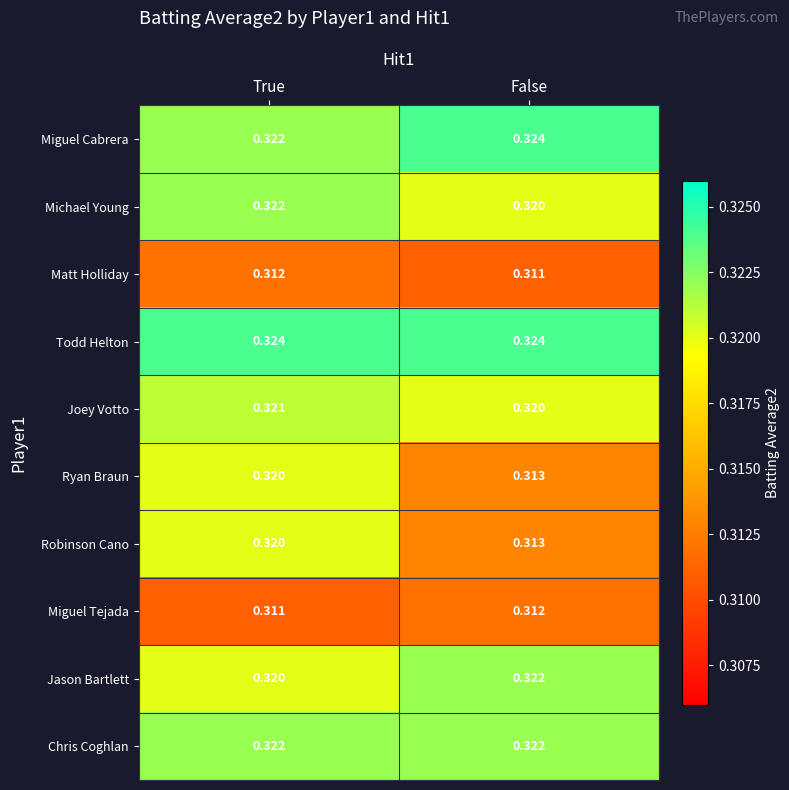

List the labels in order of Jason Bartlett value, largest first.

False, True